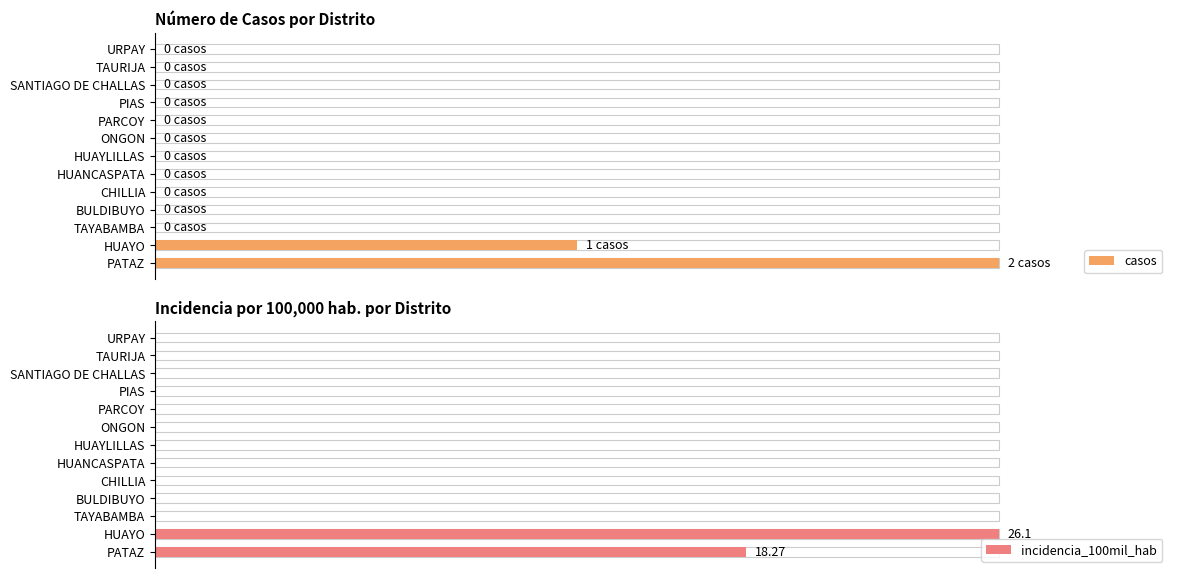

Are the bars horizontal?

Yes